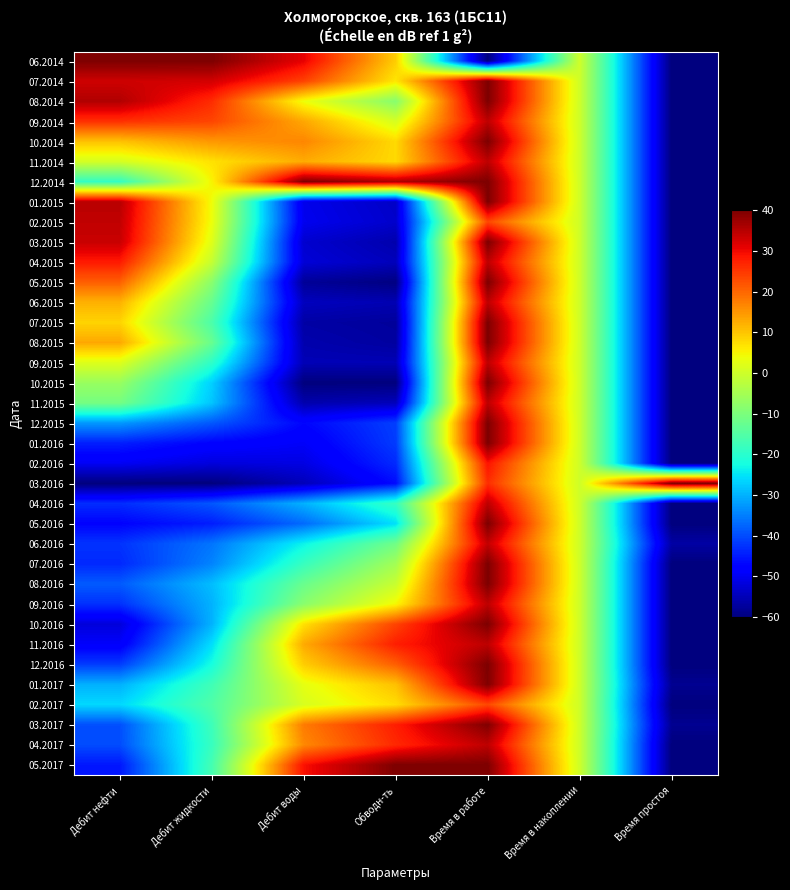

Count the number of data series in this chart.

36